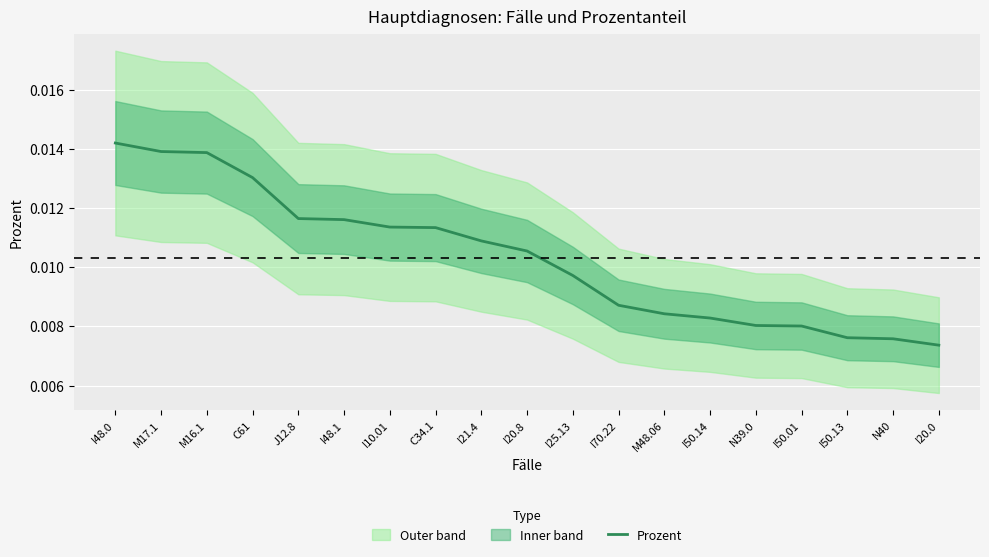

How many values are between 0 and 1?

19